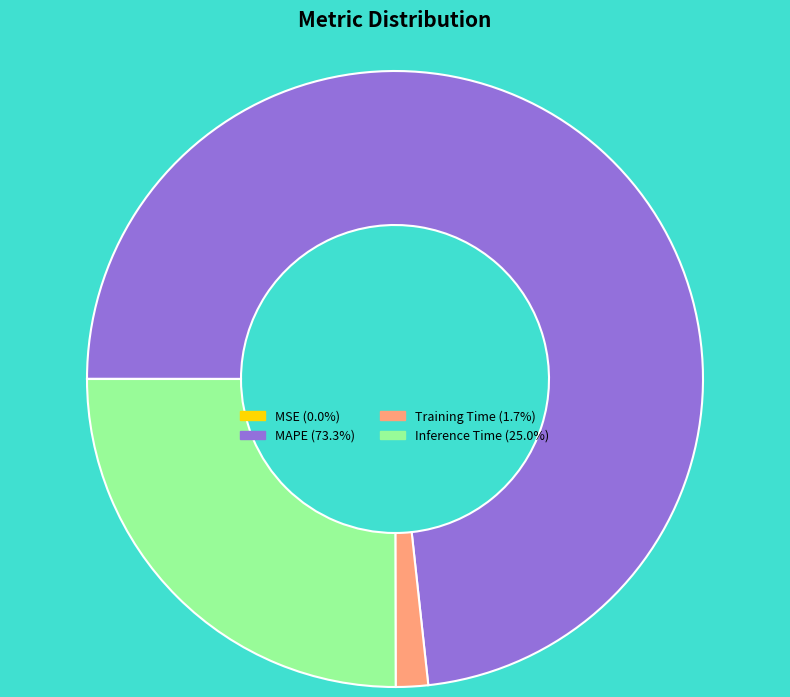

Is there any slice that represents more than half of the pie?

Yes